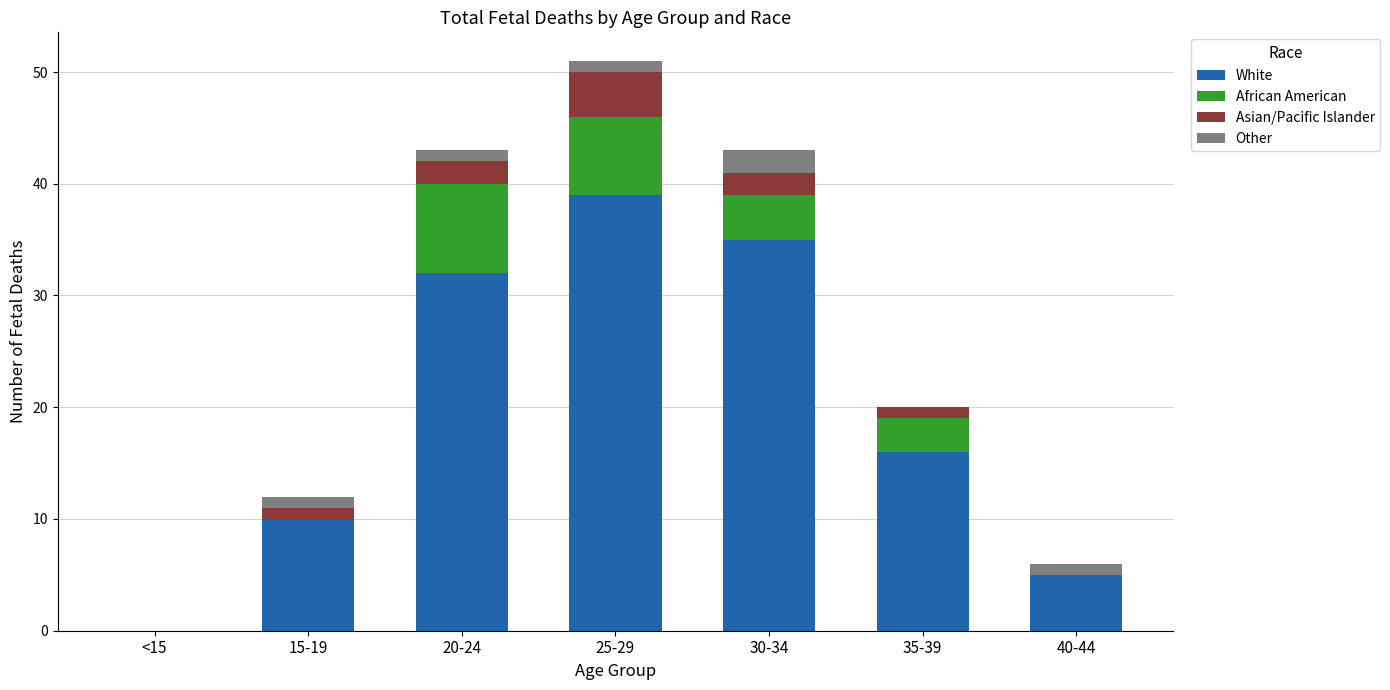

What are all the series names shown in the legend?

White, African American, Asian/Pacific Islander, Other